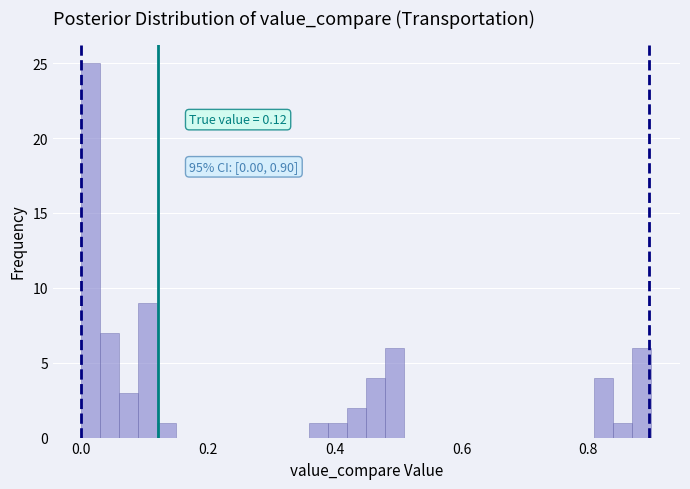

Around what value on the x-axis is the tallest bar? Give the approximate position of its centre, as read against the axis.

0.02